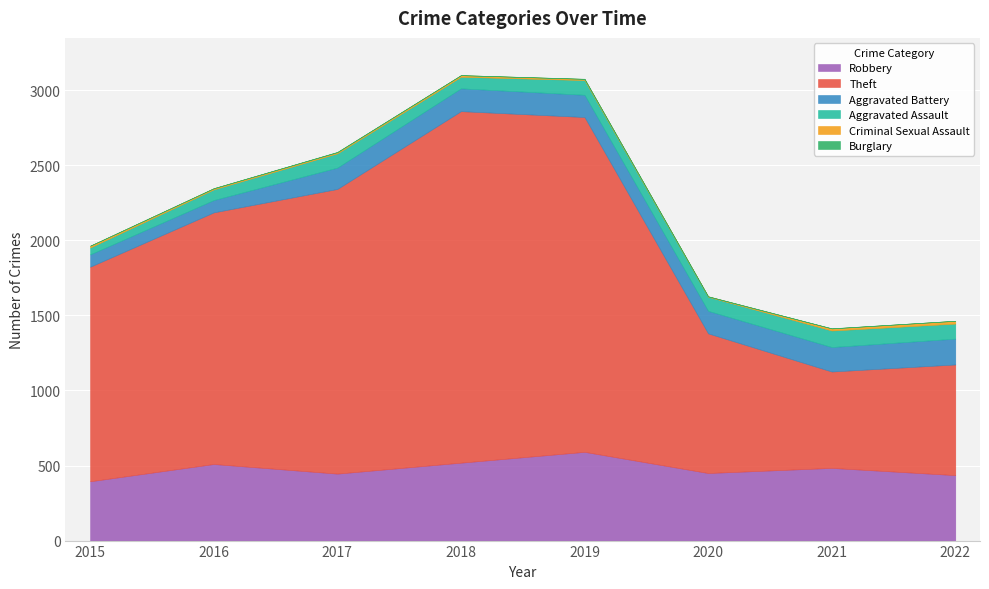

What value does the Robbery series have at 2020, to the nearest 10?

450